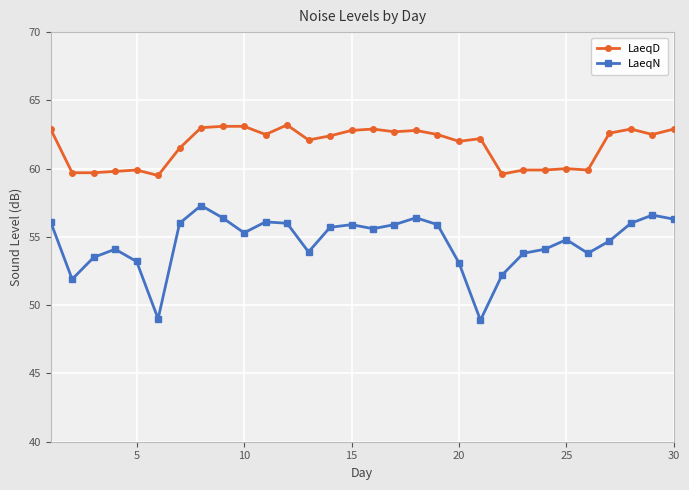

What is the maximum value for LaeqN?

57.3